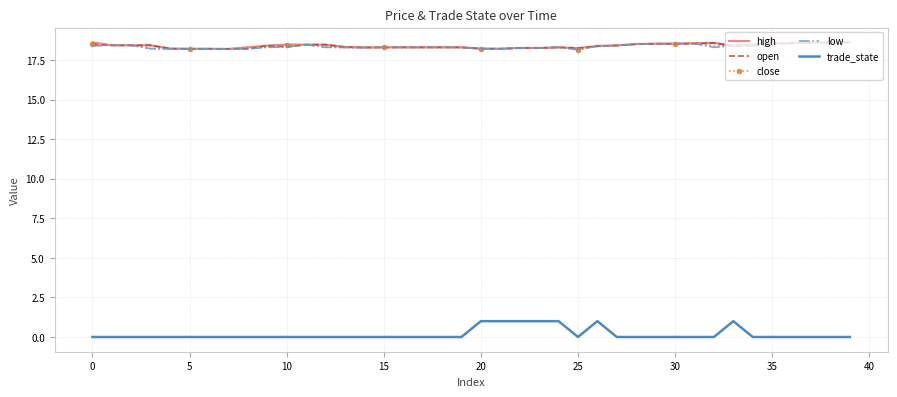

Which series has the largest range (max minus min)?

trade_state